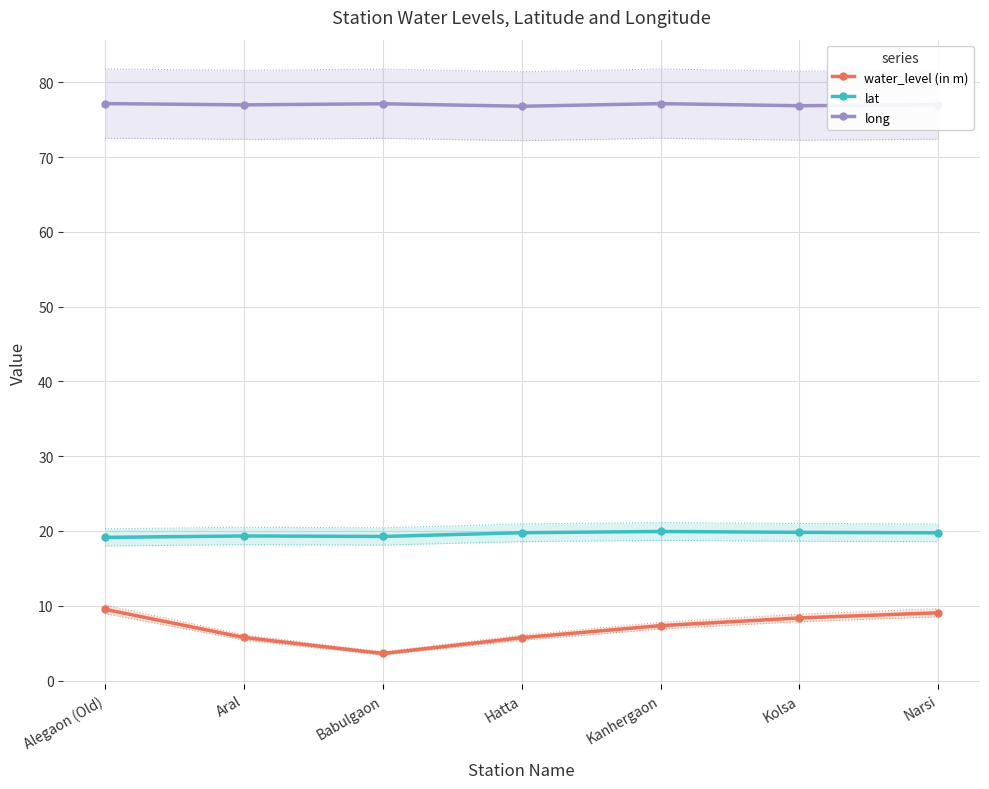

At which label does lat reach its minimum?

Alegaon (Old)